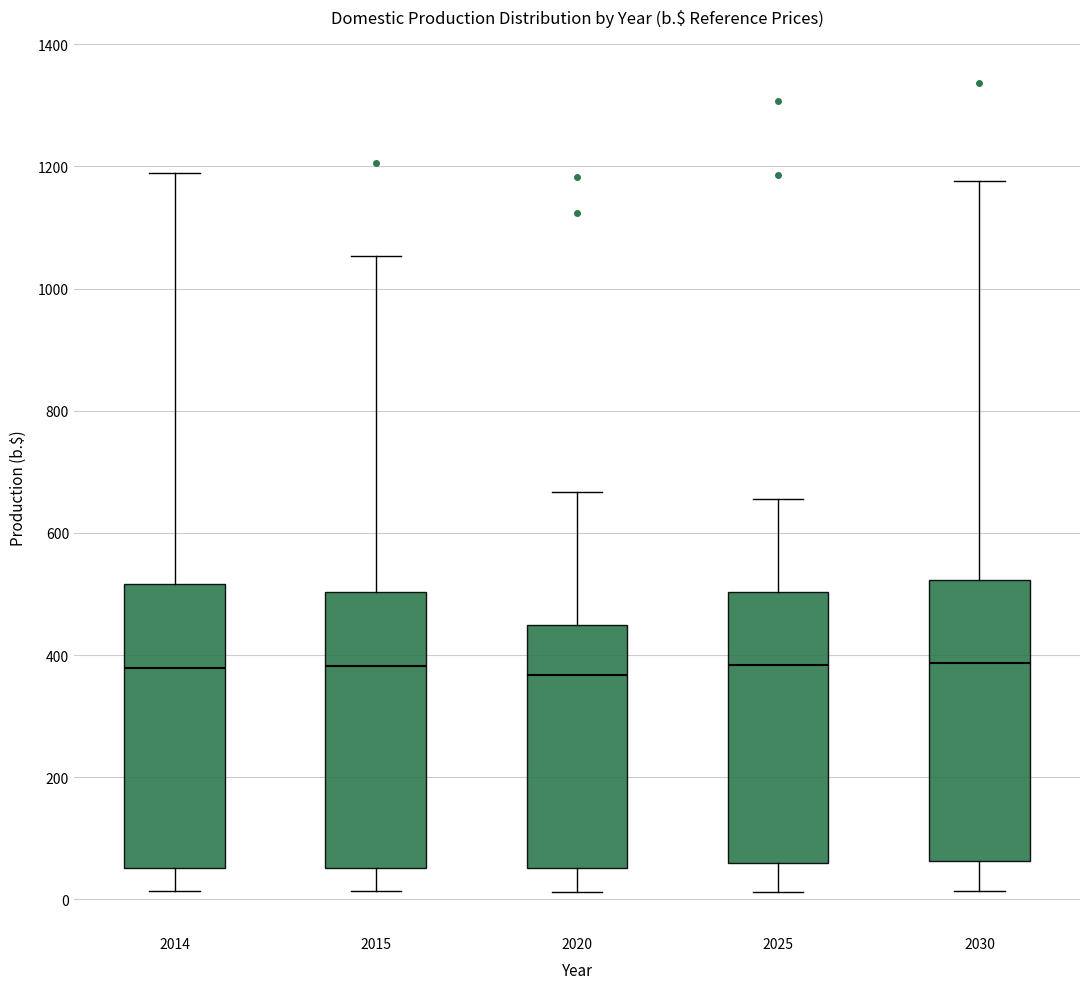

Reading left to right, read every box against the y-axis: the position of its median line, the range the box covers, and the ends of its whiskers. The values are not printed on the chart, so give them approximately, as read against the axis.

2014: median 380, box 60 to 520, whiskers 20 to 1200
2015: median 380, box 60 to 500, whiskers 20 to 1060
2020: median 360, box 60 to 440, whiskers 20 to 660
2025: median 380, box 60 to 500, whiskers 20 to 660
2030: median 380, box 60 to 520, whiskers 20 to 1180